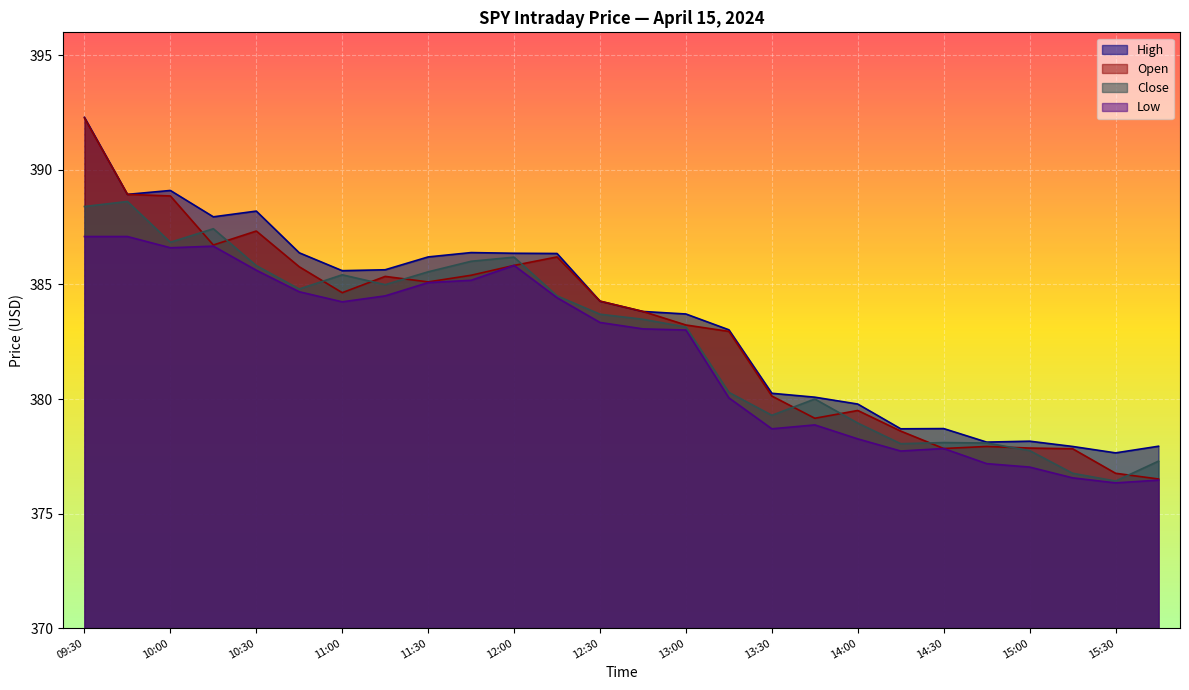

How many interior local valleys does the Open series have?

5